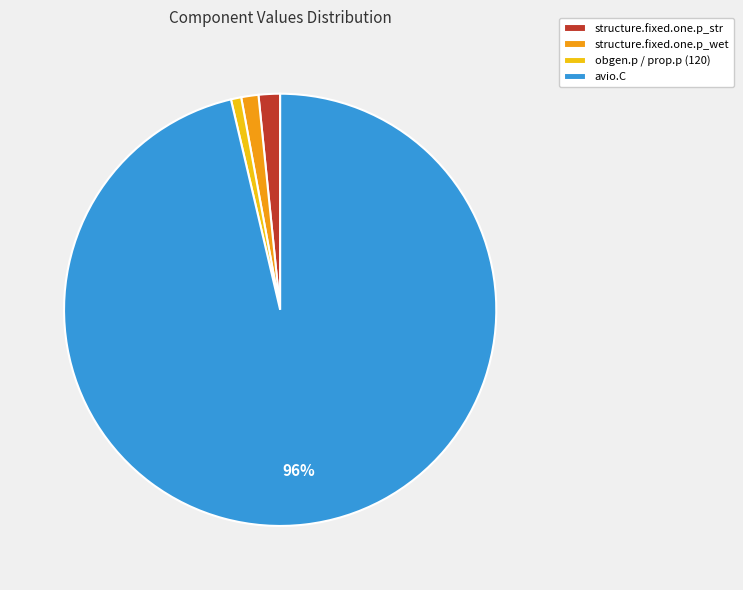

Which has a higher value, obgen.p / prop.p (120) or avio.C?

avio.C